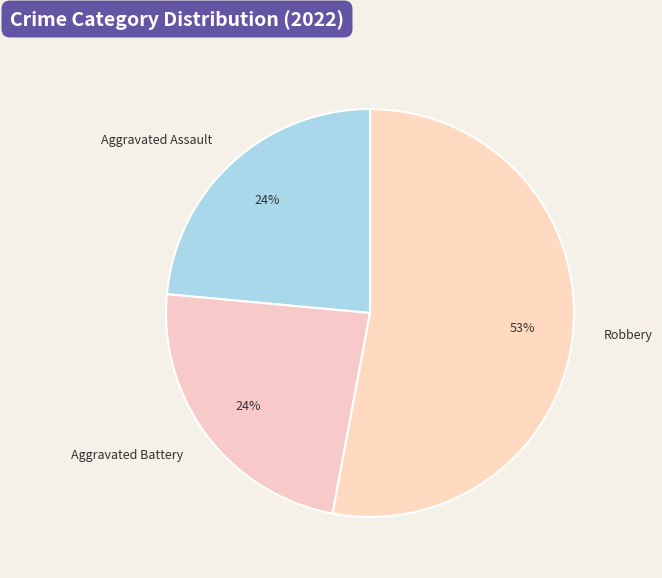

Is the sum of Aggravated Assault and Robbery greater than half?

Yes